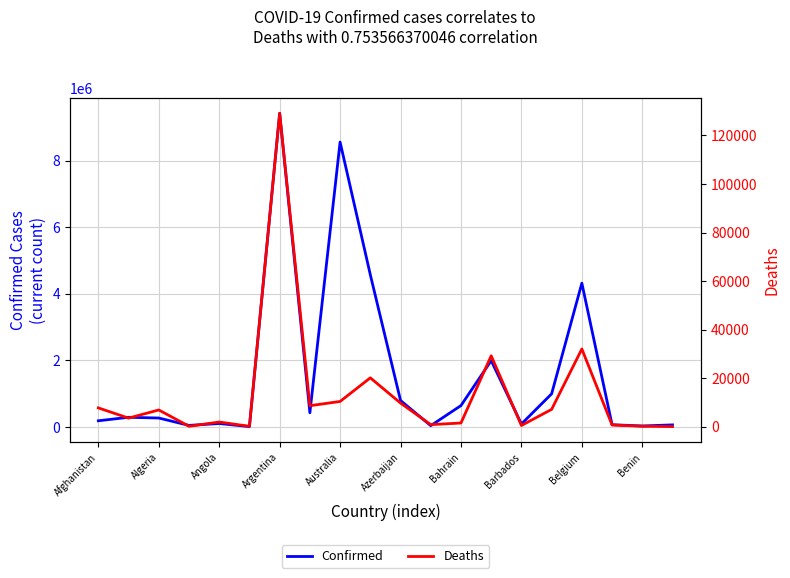

At which label does Confirmed reach its peak?

Argentina